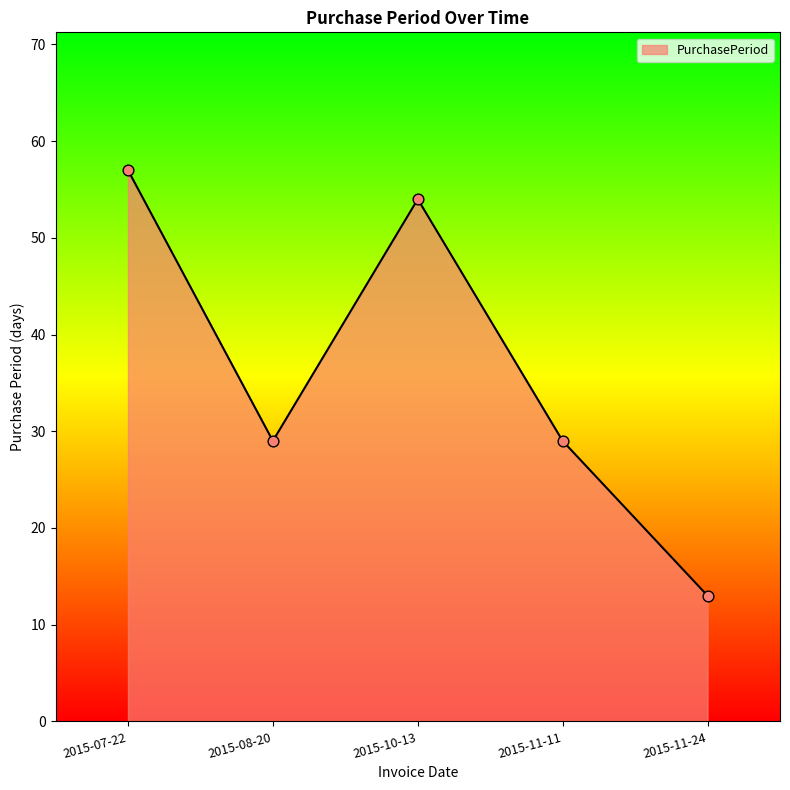

Between 2015-10-13 and 2015-11-24, which is larger?

2015-10-13